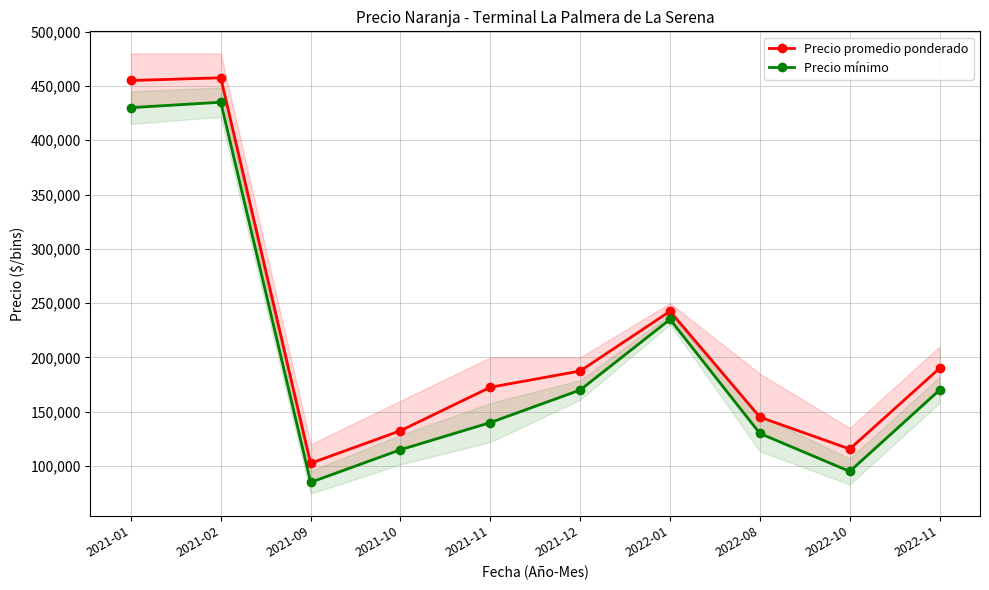

At how many categories does at least one series exceed 105583?

9